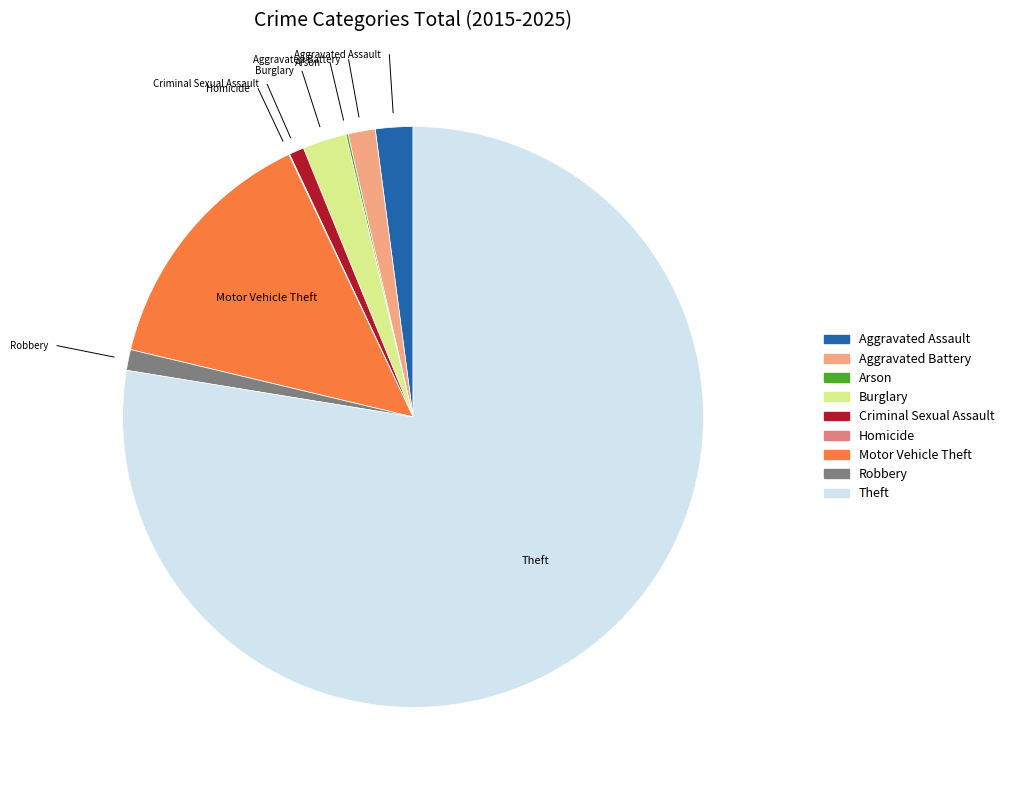

Is there a majority slice in this chart?

Yes